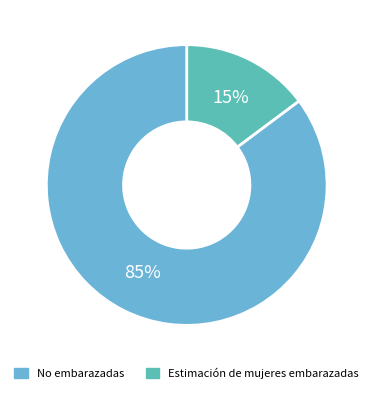

How many slices are in this pie chart?

2